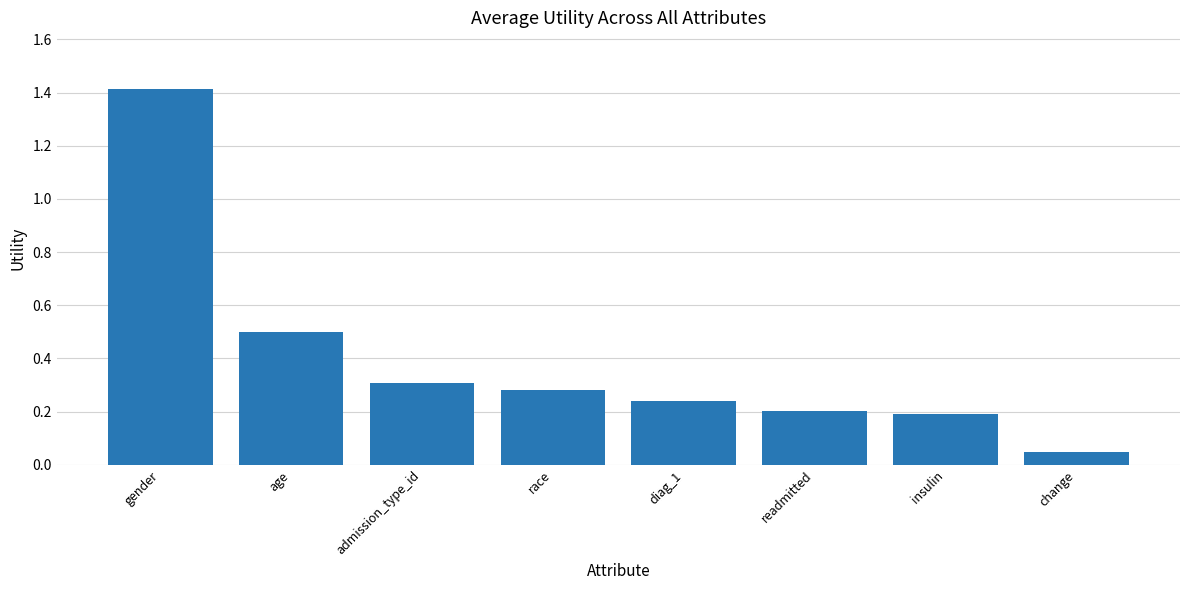

Is it true that the value at race is 0.3?

True